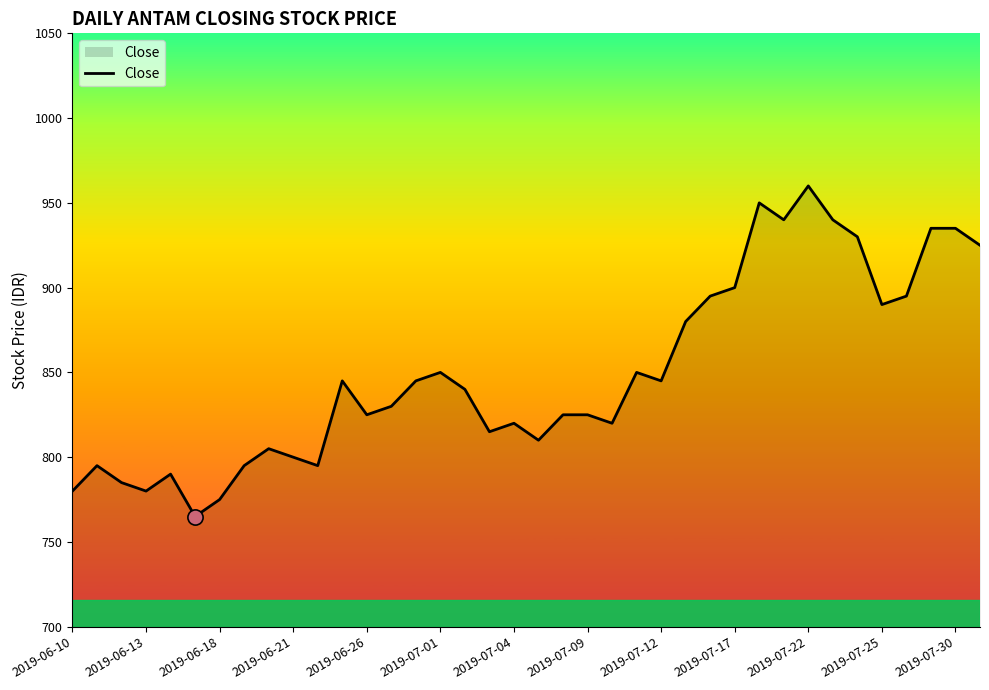

What is the minimum value shown in the chart?

765